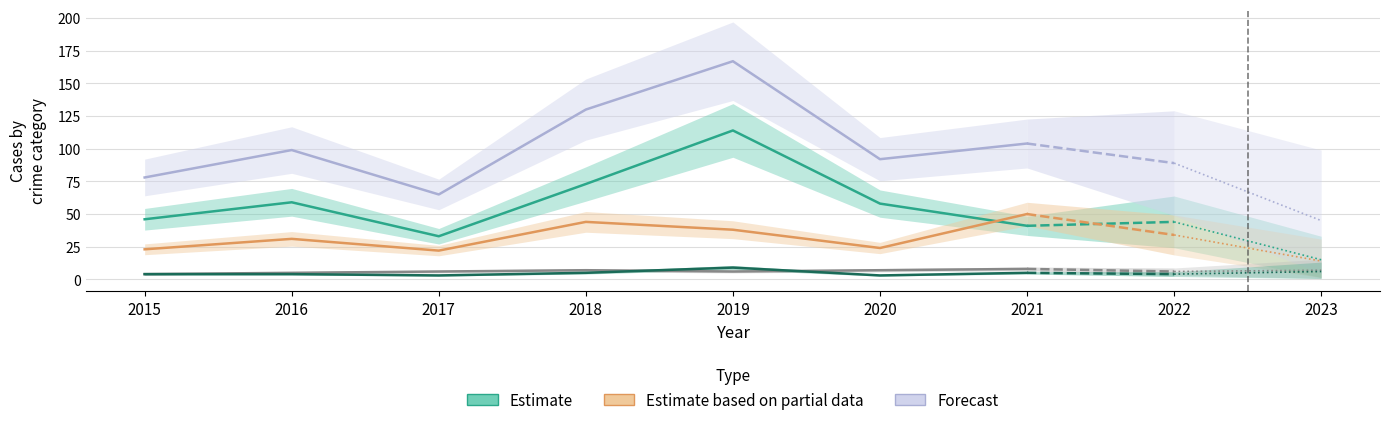

Which series has the largest total across all categories?

Total